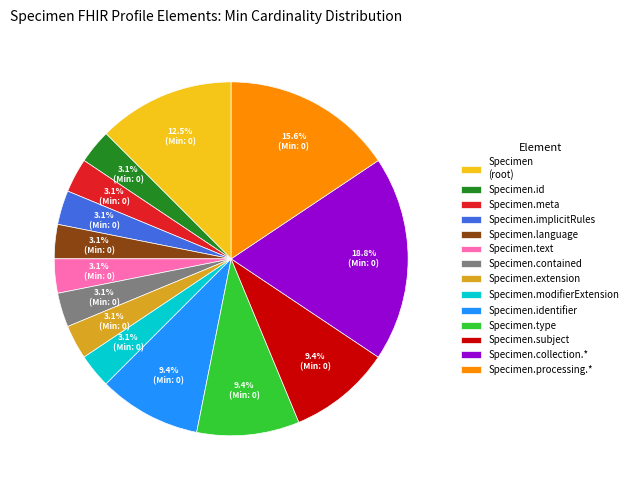

How much of the chart is everything except Specimen.identifier?

90.6%